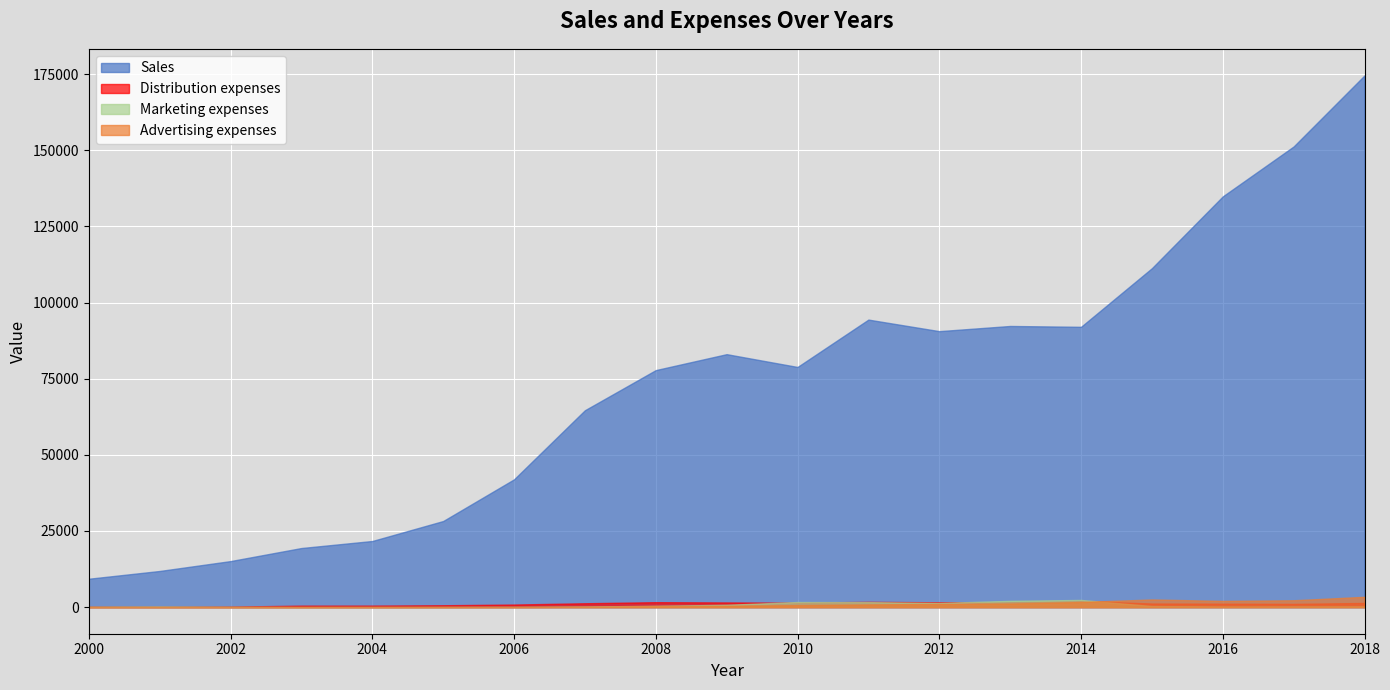

Reading left to right, transcribe all the data shown in this chart.

Sales: 9324.6	11870.8	15118.6	19406.4	21715.4	28270.2	41960.1	64647.5	77826.3	83059.5	78855.6	94407.0	90615.0	92313.0	92038.0	111281.0	134859.0	151252.0	174580.0
Advertising expenses: 9.0	20.2	9.8	17.2	11.5	38.9	41.9	139.9	344.9	451.6	656.3	882.0	1051.0	1170.0	1676.0	2518.0	2044.0	2257.0	3389.0
Marketing expenses: 129.8	206.1	105.1	53.0	65.0	68.5	81.0	203.0	439.6	767.7	1680.0	1638.0	1376.0	2063.0	2361.0	354.0	195.0	234.0	234.0
Distribution expenses: 139.9	124.7	169.9	483.9	495.0	618.4	850.3	1273.2	1624.6	1538.3	1474.9	1732.0	1594.0	1588.0	2041.0	1188.0	1133.0	1069.0	1376.0